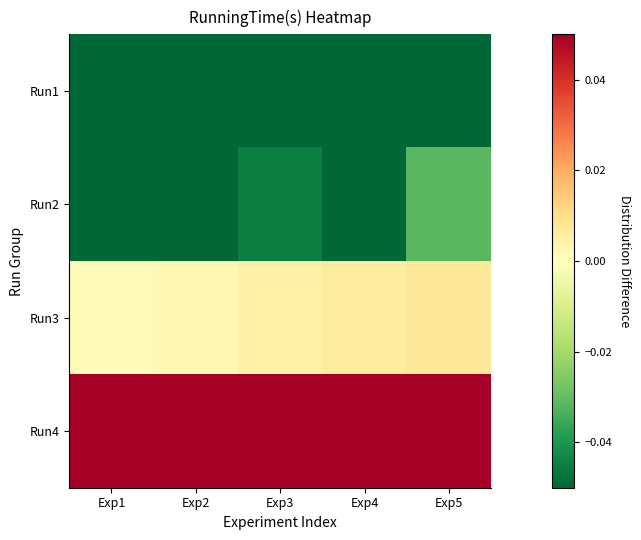

List the series in order of their overall mean, highest first.

Run4, Run3, Run2, Run1